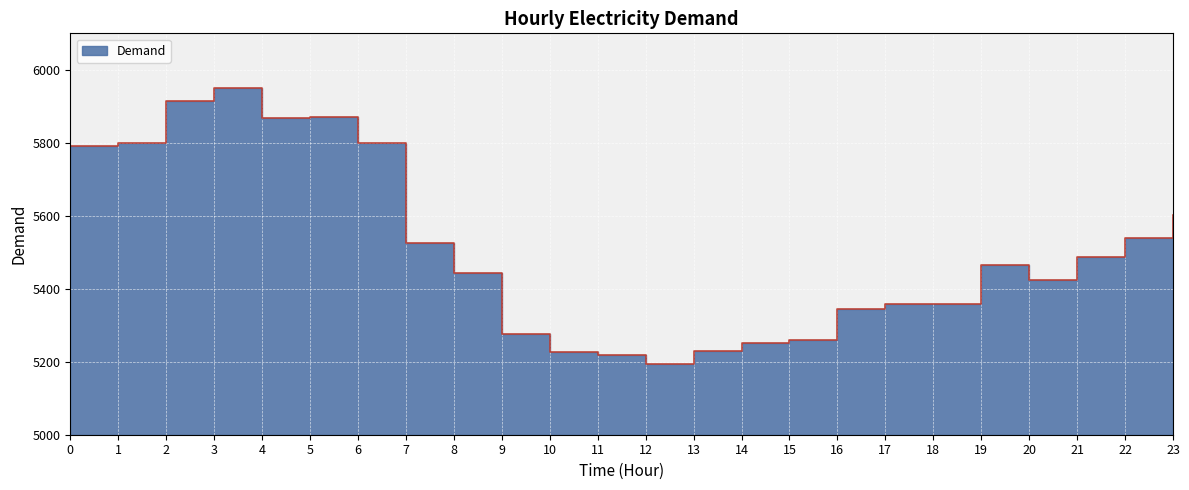

What is the average value?

5508